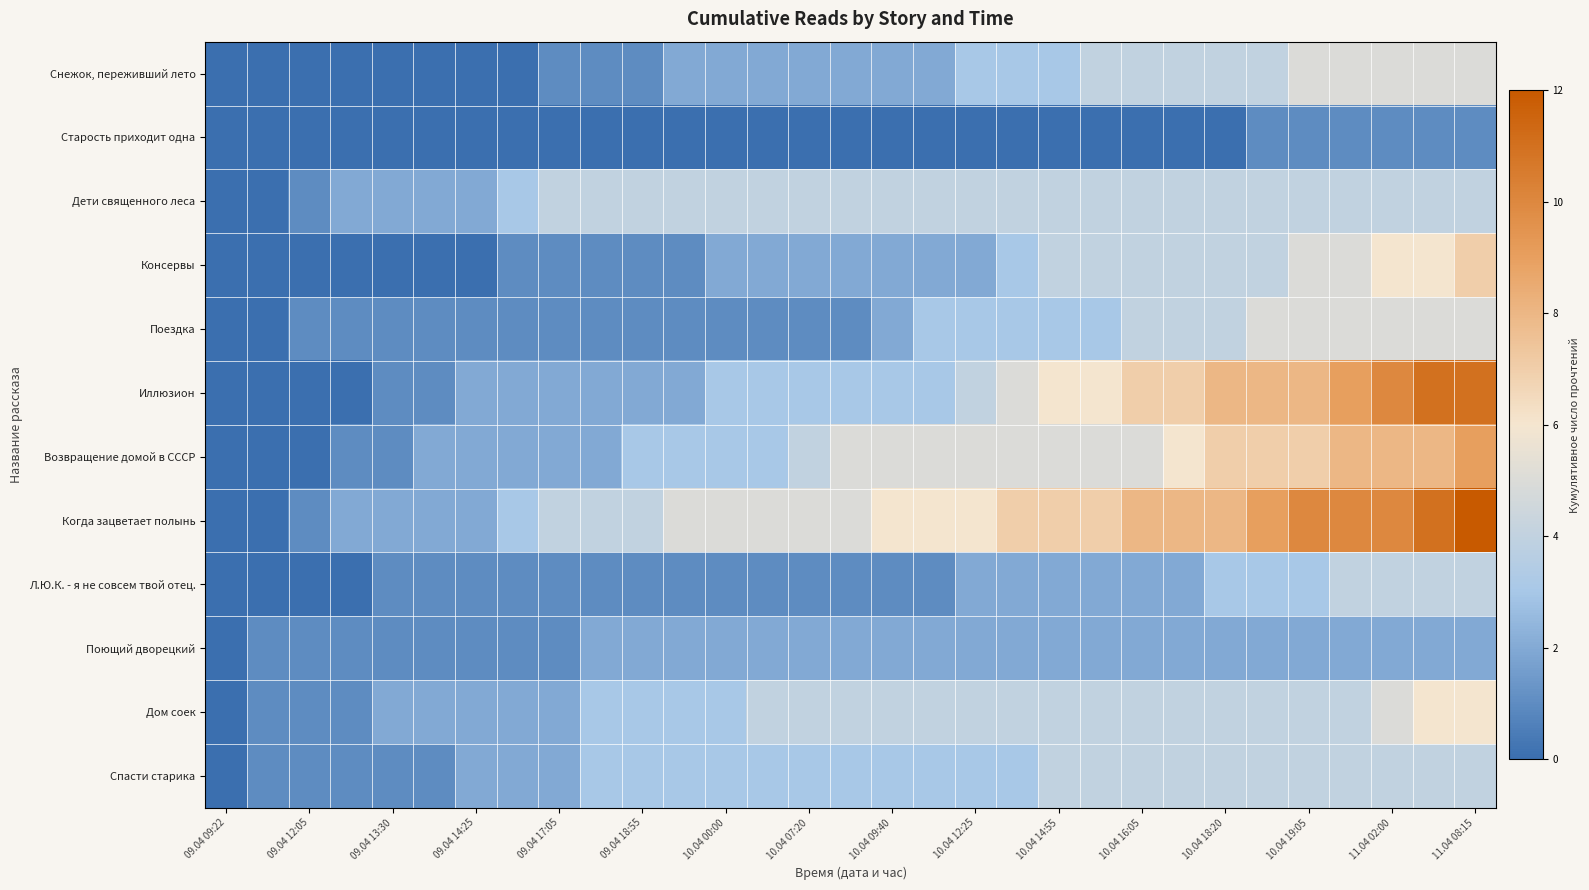

What is the greatest value displayed?

12